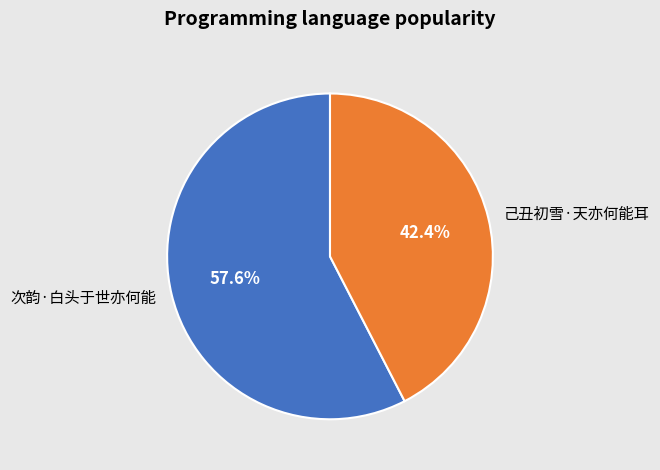

Is it true that 己丑初雪·天亦何能耳 is 42% of the pie?

True